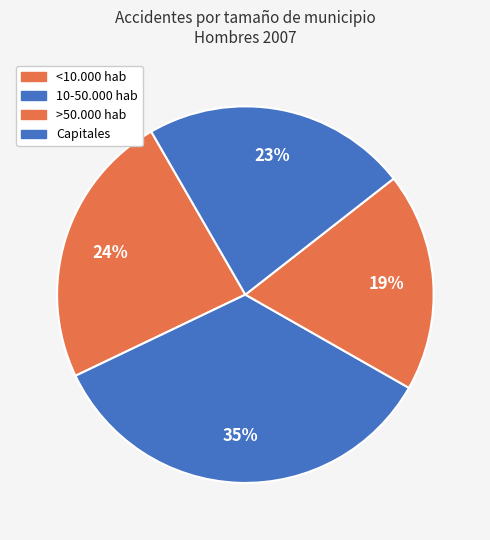

How many segments does this pie chart have?

4